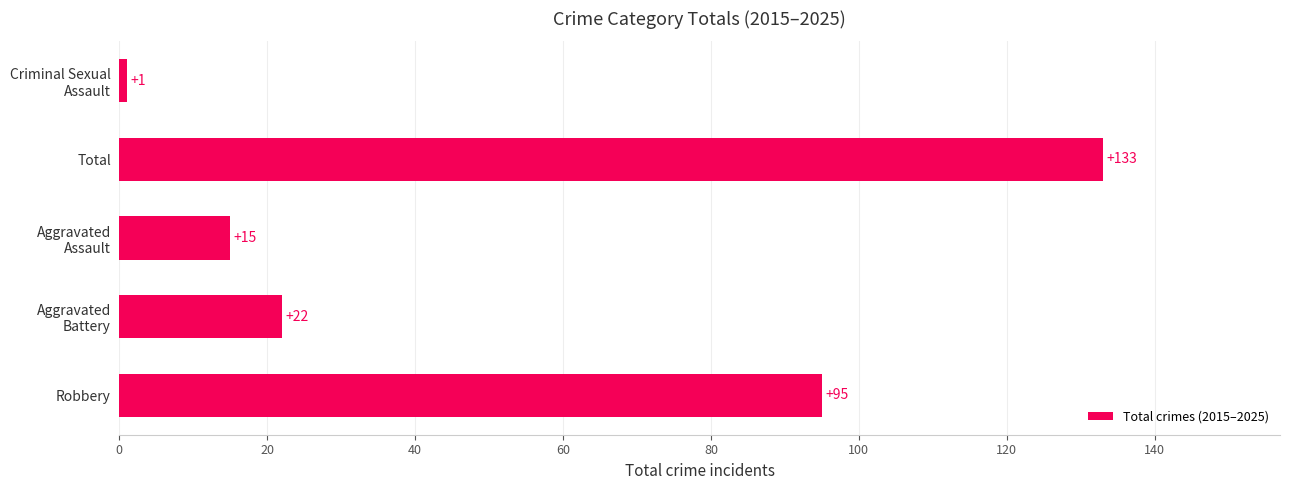

What is the difference between the maximum and minimum values?

132